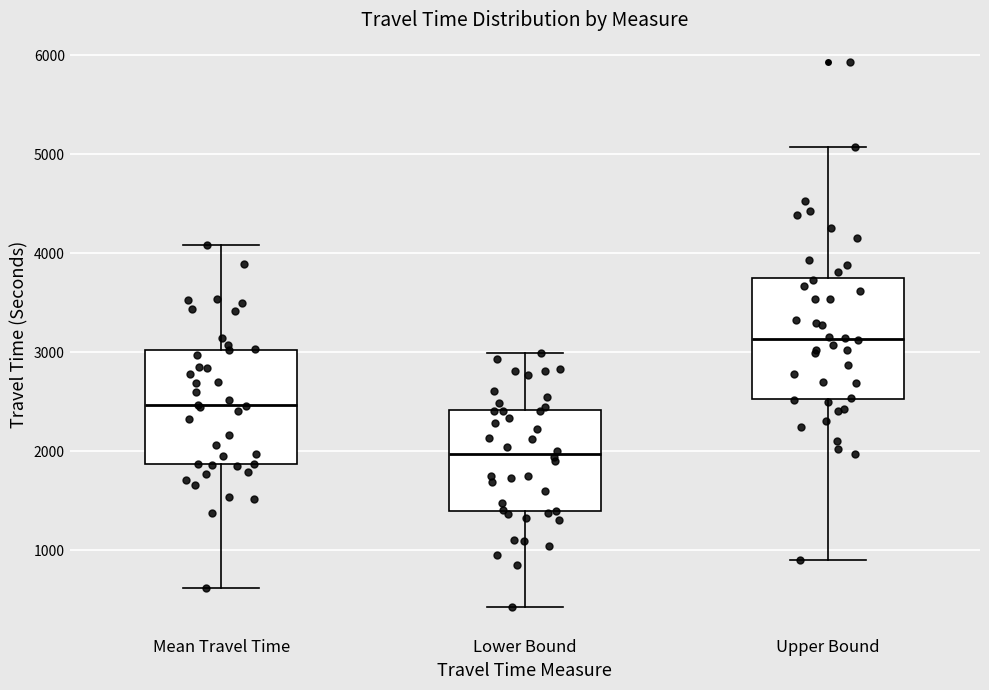

Reading left to right, read every box against the y-axis: the position of its median line, the range the box covers, and the ends of its whiskers. The values are not printed on the chart, so give them approximately, as read against the axis.

Mean Travel Time: median 2500, box 1900 to 3000, whiskers 600 to 4100
Lower Bound: median 2000, box 1400 to 2400, whiskers 400 to 3000
Upper Bound: median 3100, box 2500 to 3700, whiskers 900 to 5100